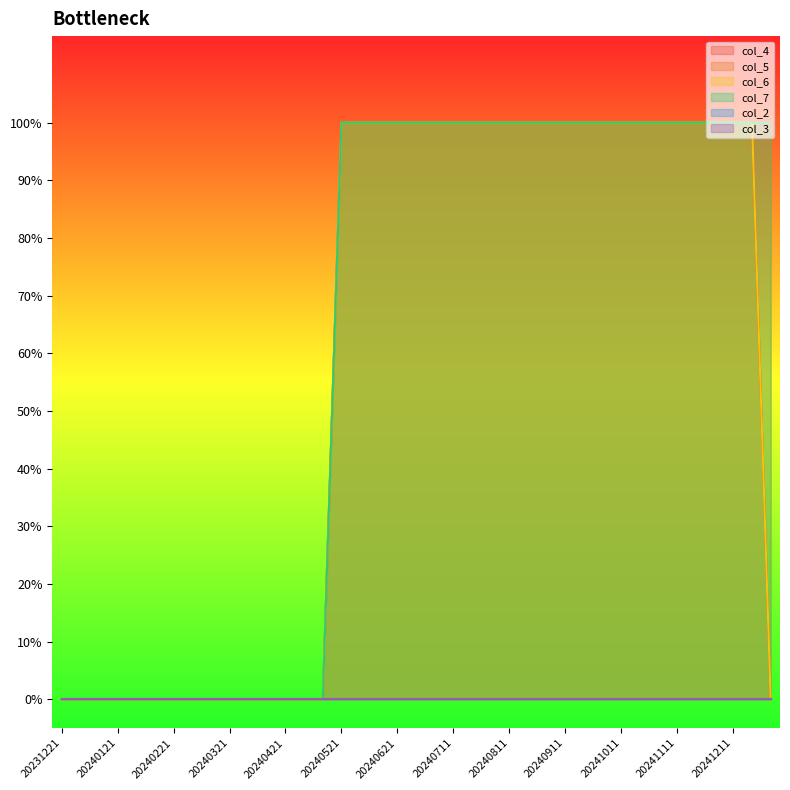

Which series changed the most between 20240301 and 20241211?

col_4